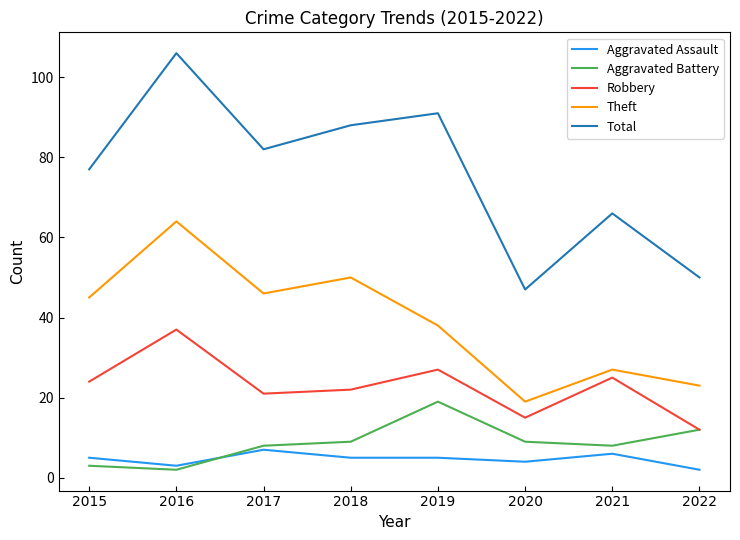

Which series has the largest range (max minus min)?

Total